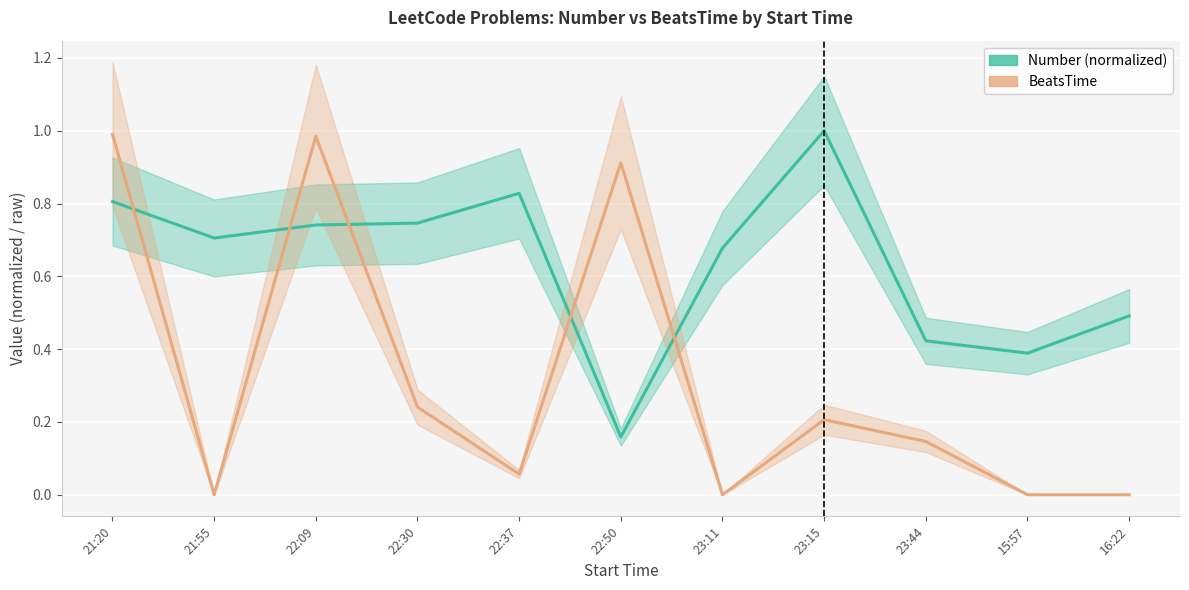

How many lines are shown in the chart?

2